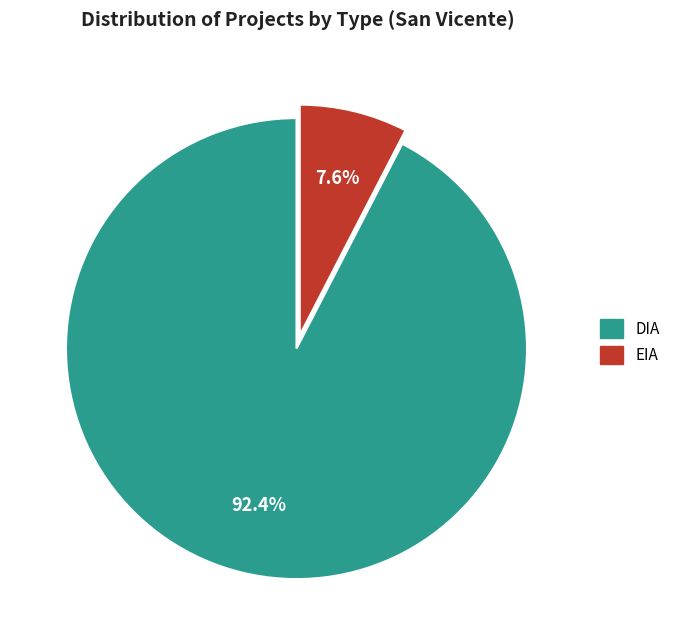

What percentage is the EIA slice, to the nearest percent?

8%